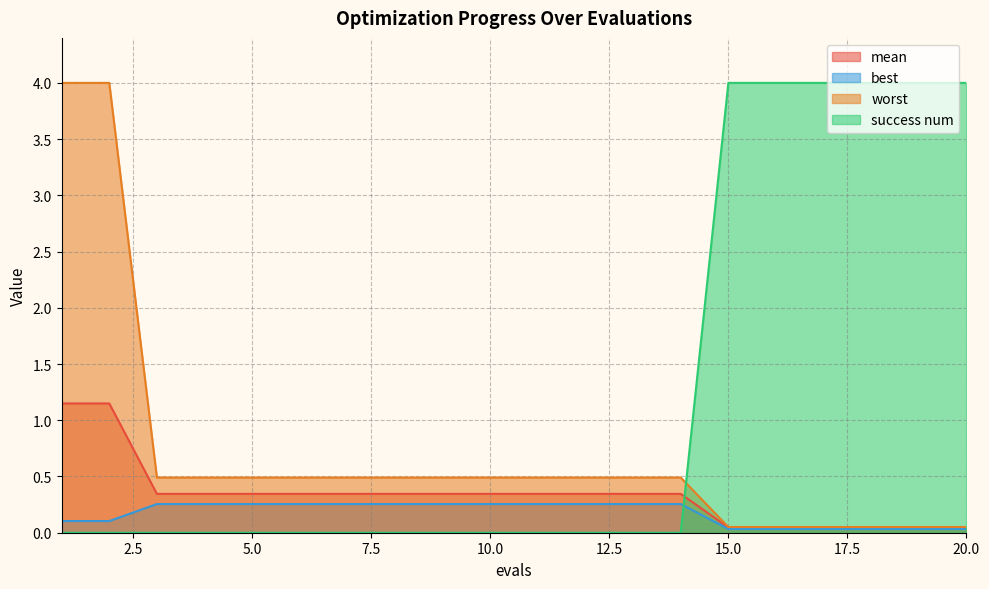

Rank the series at 15 from lowest to highest value.

best, mean, worst, success num